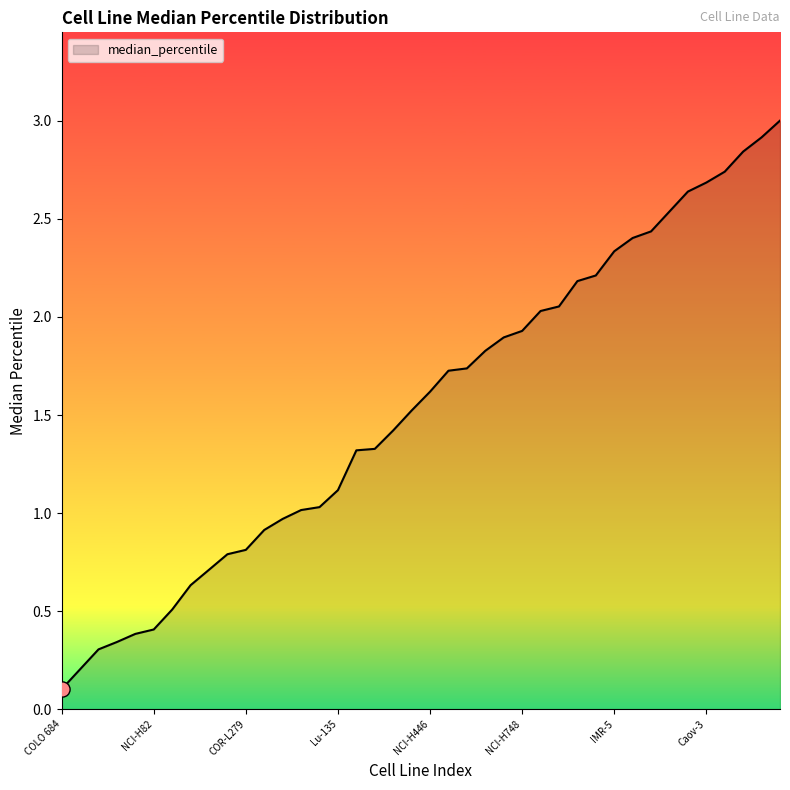

What is the greatest value displayed?

3.0